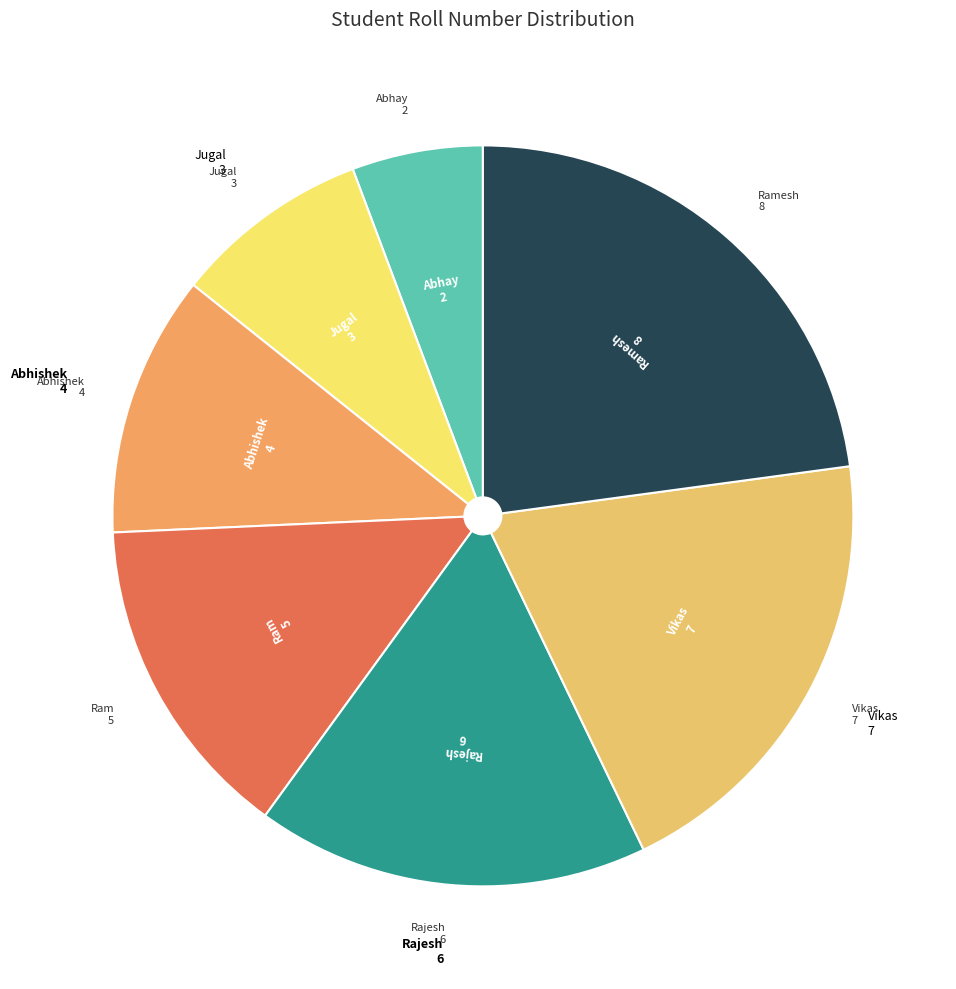

How many slices are in this pie chart?

7